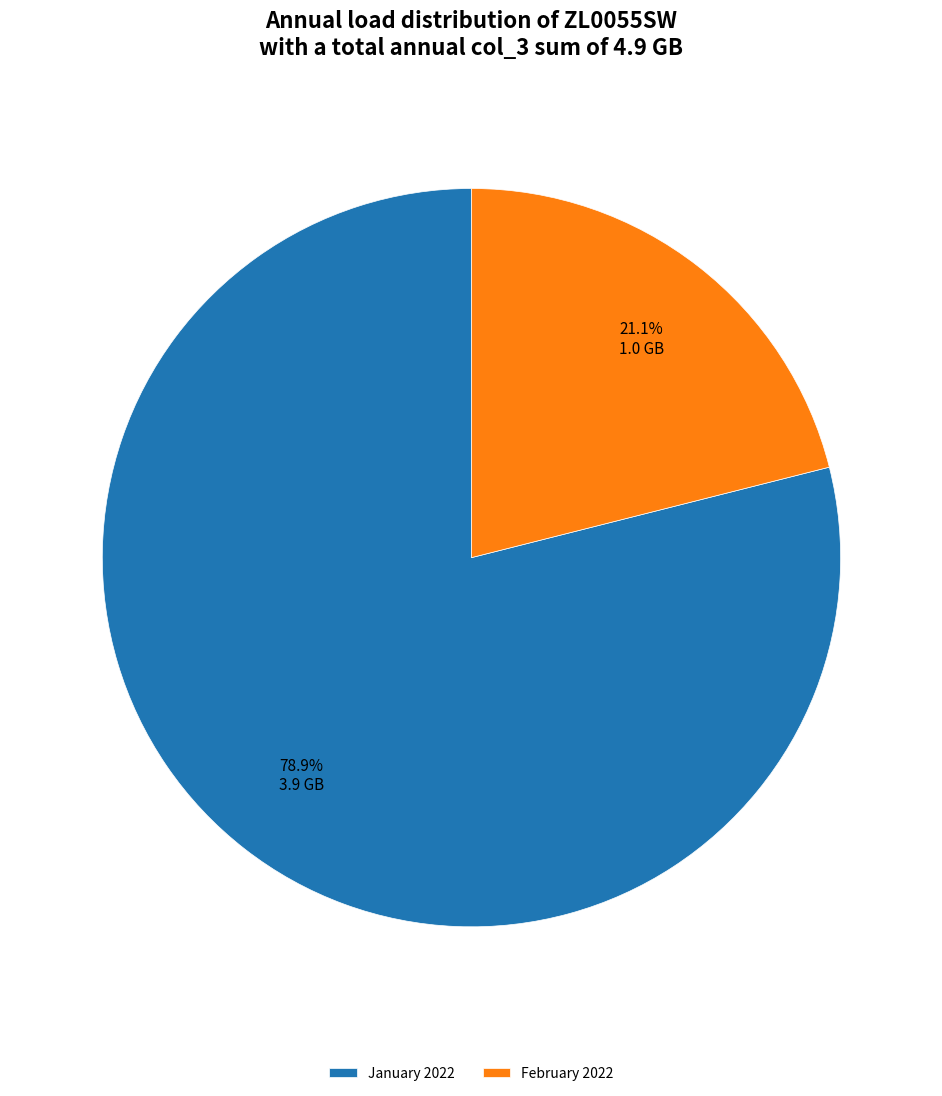

Which slice is the smallest?

February 2022